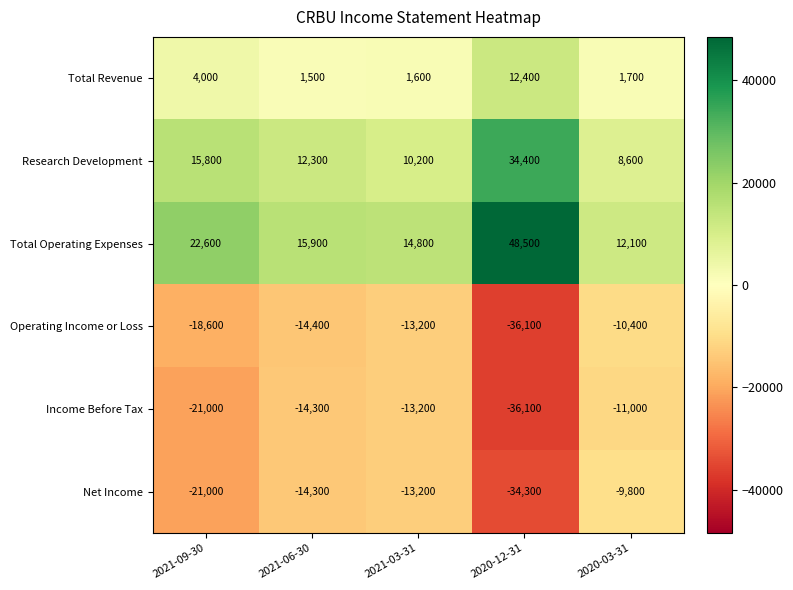

Which series has the largest total across all categories?

Total Operating Expenses